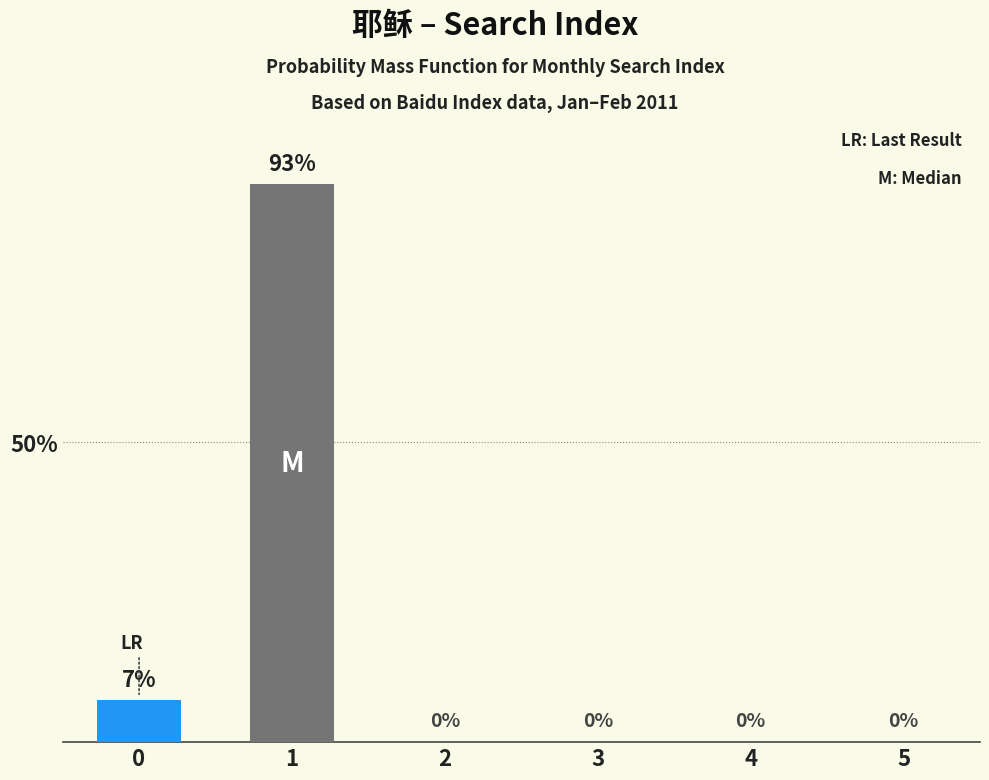

What is the sum of all values?

100